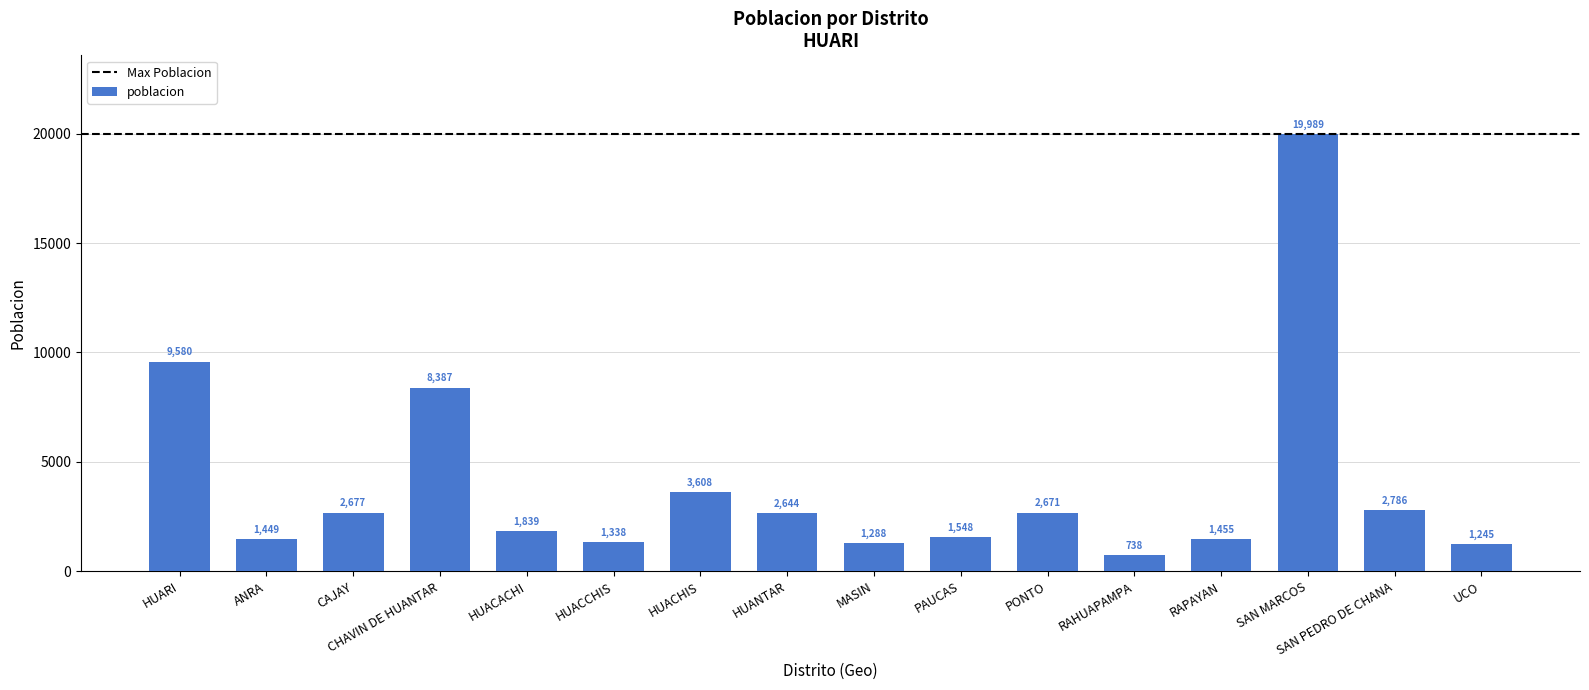

Rank the categories by value from highest to lowest.

SAN MARCOS, HUARI, CHAVIN DE HUANTAR, HUACHIS, SAN PEDRO DE CHANA, CAJAY, PONTO, HUANTAR, HUACACHI, PAUCAS, RAPAYAN, ANRA, HUACCHIS, MASIN, UCO, RAHUAPAMPA